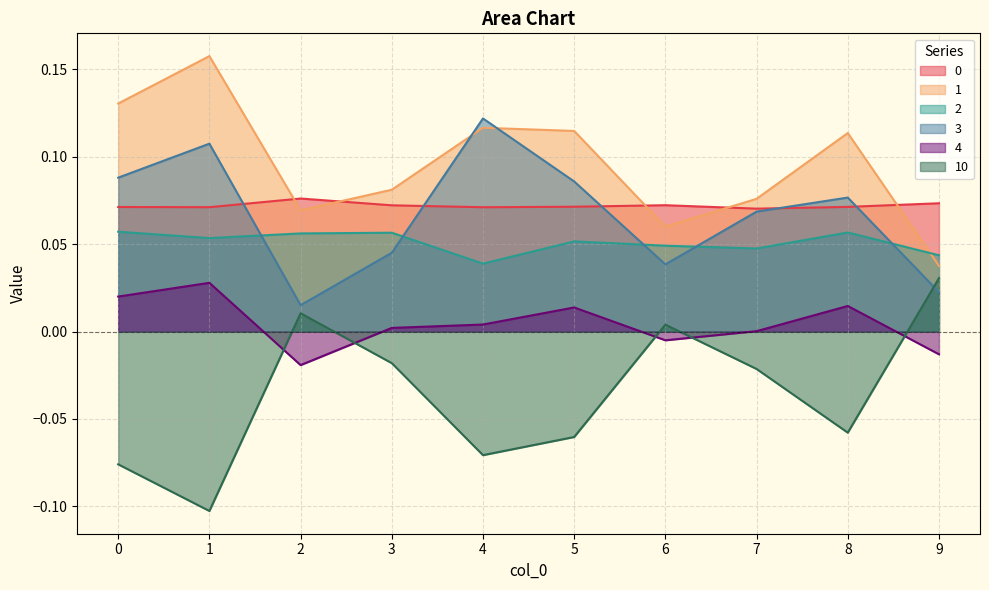

True or false: 2 and 4 intersect in this chart.

False